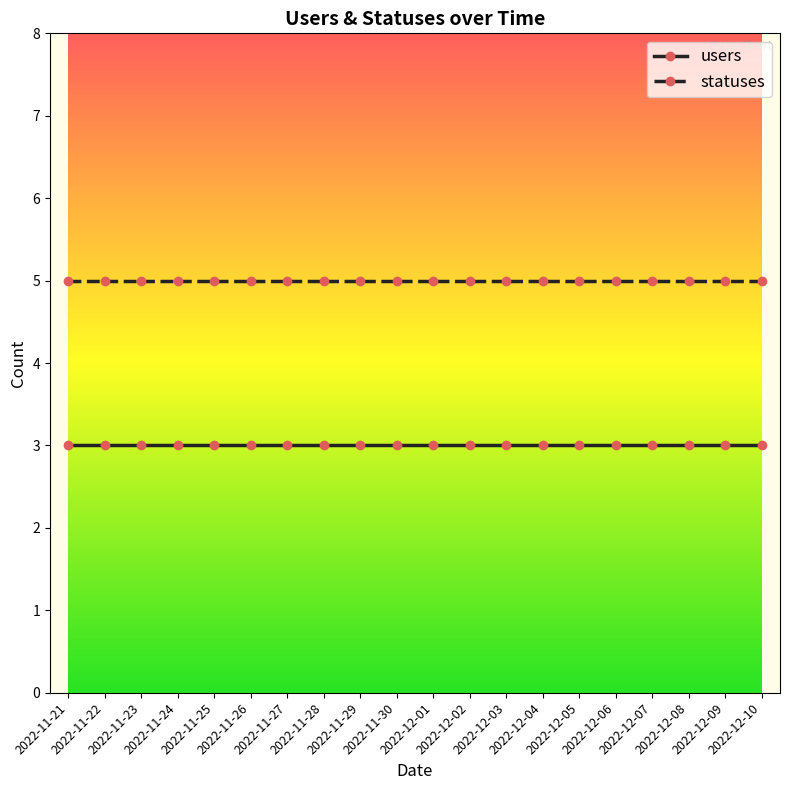

What is the sum of all statuses values?

100